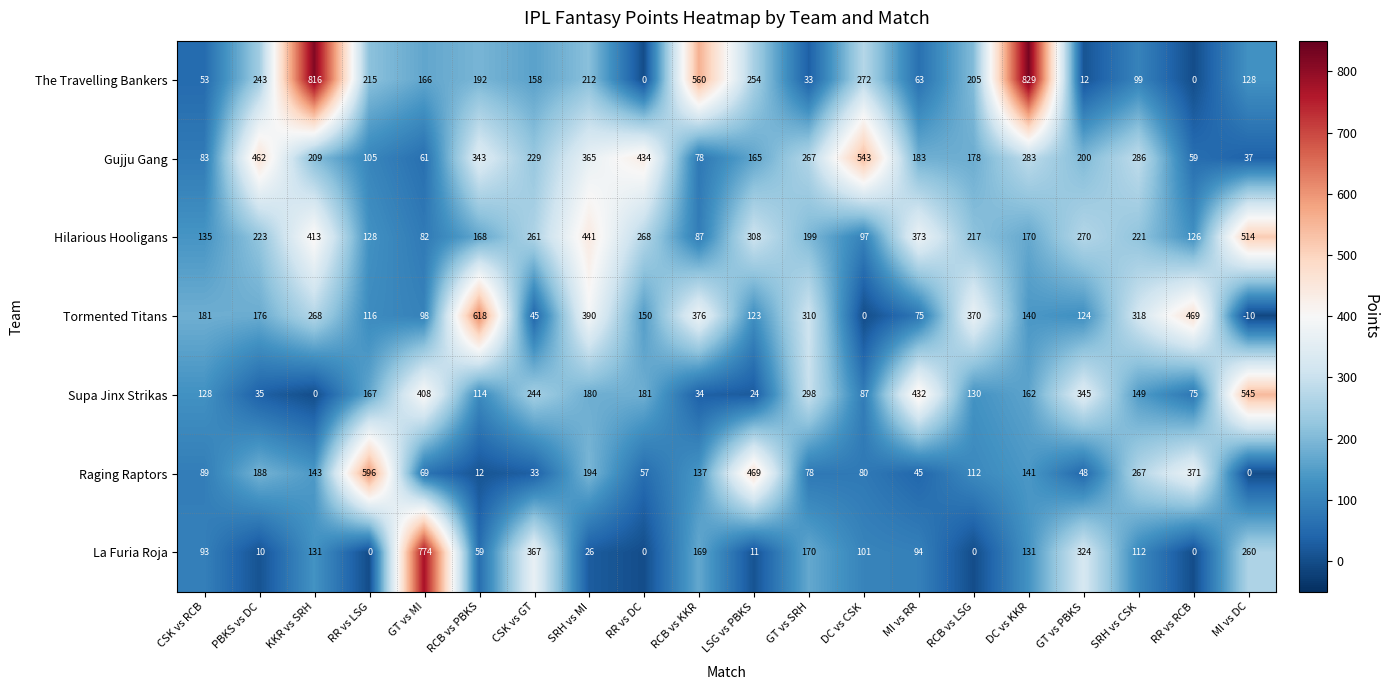

What is the difference between the Hilarious Hooligans values at CSK vs RCB and LSG vs PBKS?

173